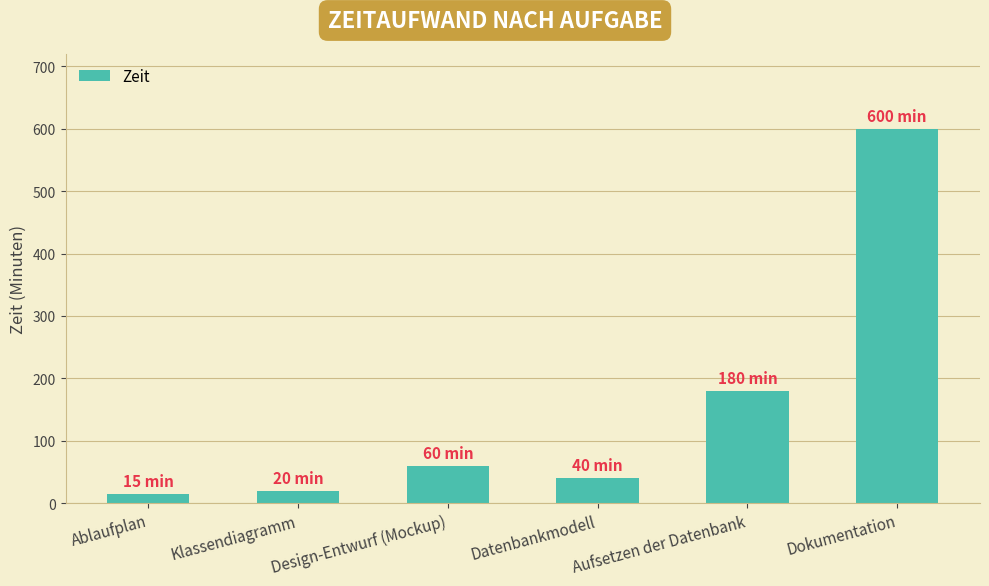

Reading left to right, transcribe all the data shown in this chart.

Ablaufplan=15	Klassendiagramm=20	Design-Entwurf (Mockup)=60	Datenbankmodell=40	Aufsetzen der Datenbank=180	Dokumentation=600